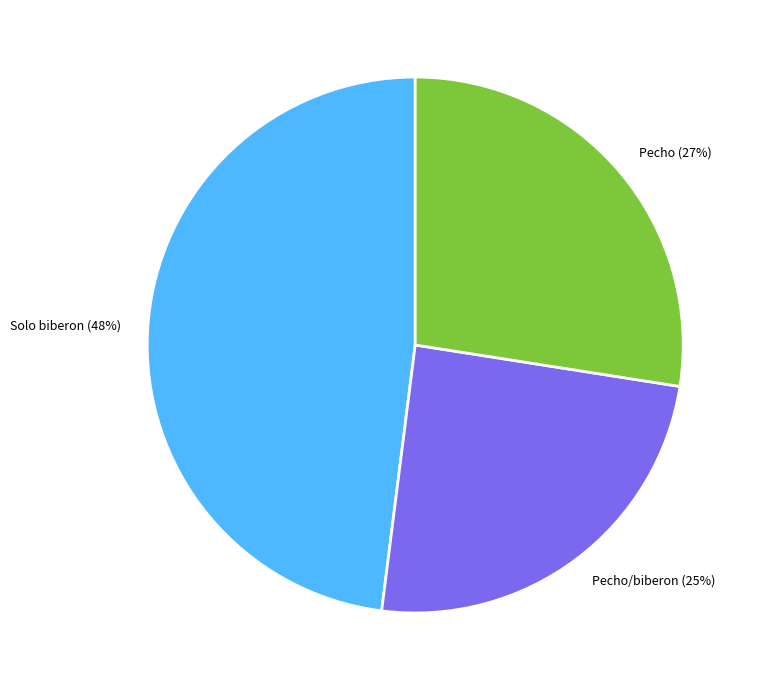

What percentage is the Pecho/biberon slice, to the nearest percent?

25%